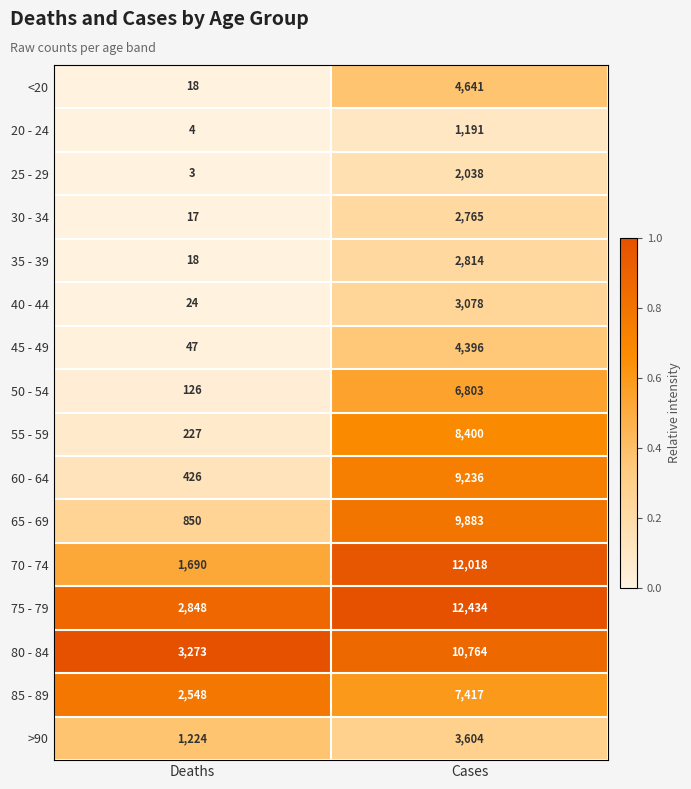

At Cases, list the series in order from smallest to largest.

20 - 24, 25 - 29, 30 - 34, 35 - 39, 40 - 44, >90, 45 - 49, <20, 50 - 54, 85 - 89, 55 - 59, 60 - 64, 65 - 69, 80 - 84, 70 - 74, 75 - 79